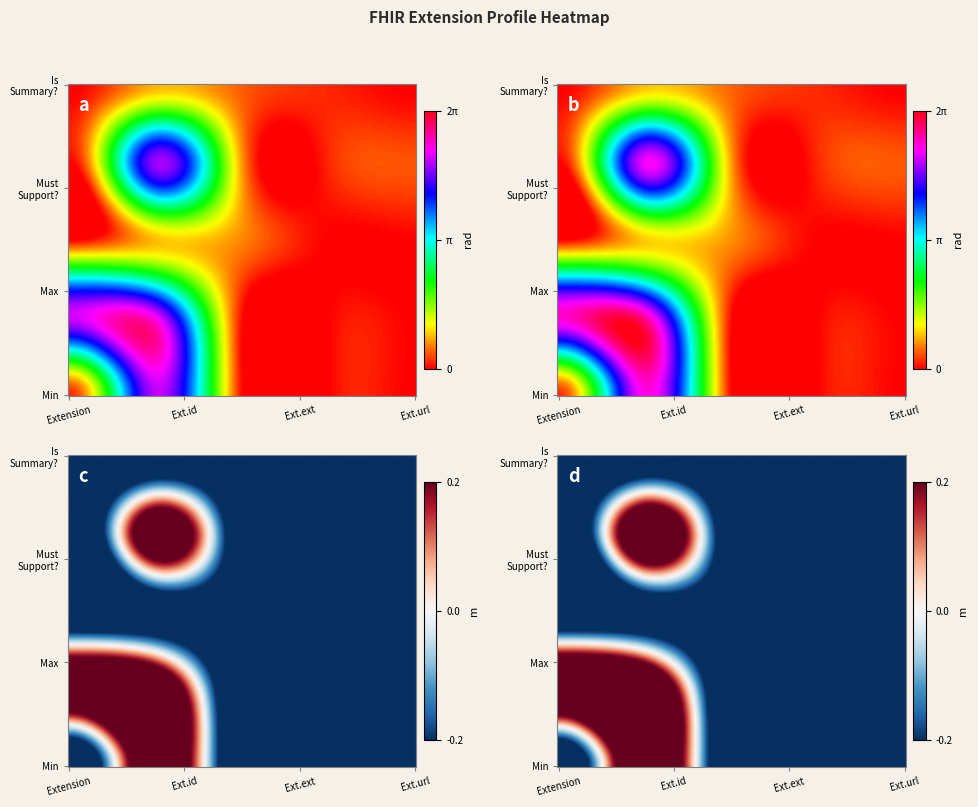

The Extension.extension series shows 0 at Min. True or false?

True